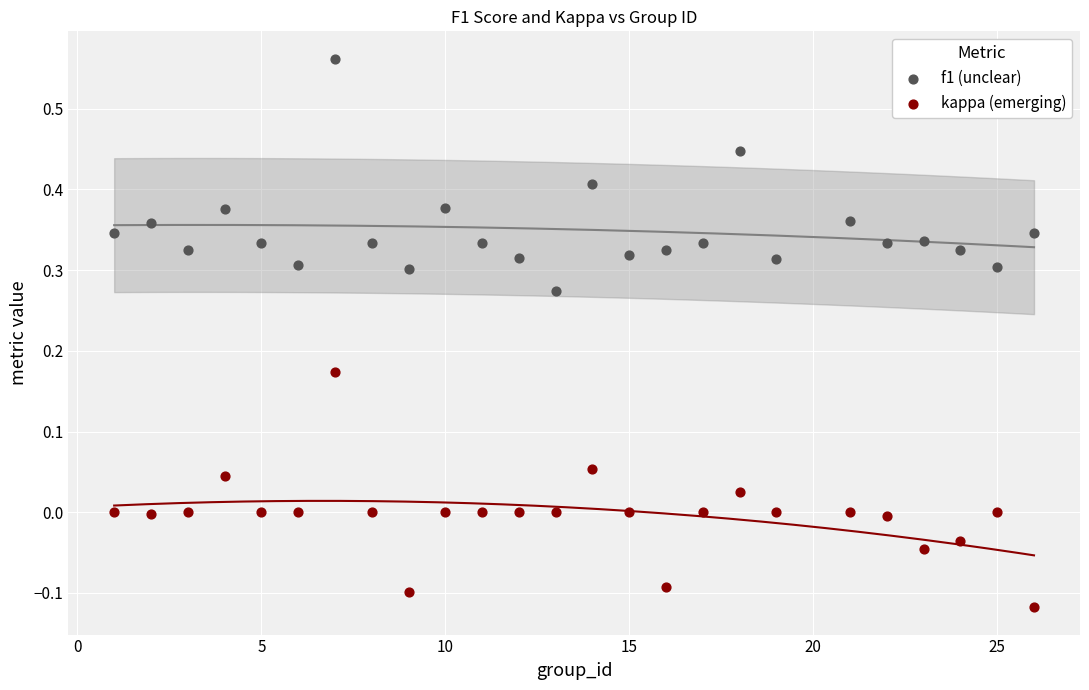

Across all data points, what is the range of X values (max minus min)?

25.0